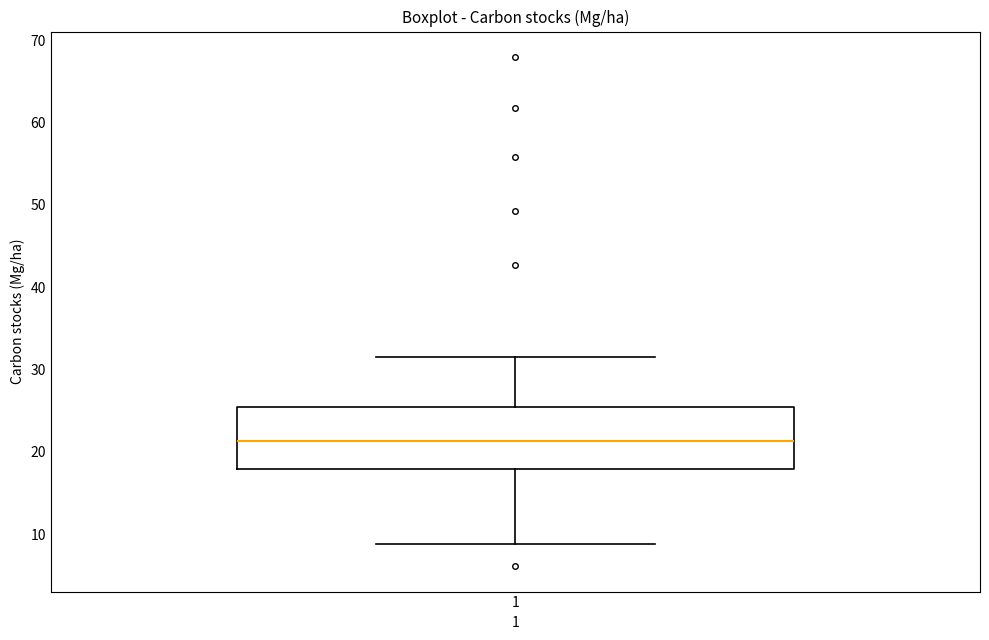

Read this box plot against the y-axis: the position of the median line, the range covered by the box, and the ends of both whiskers. The values are not printed on the chart, so give them approximately, as read against the axis.

median 21, box 18 to 25, whiskers 9 to 32